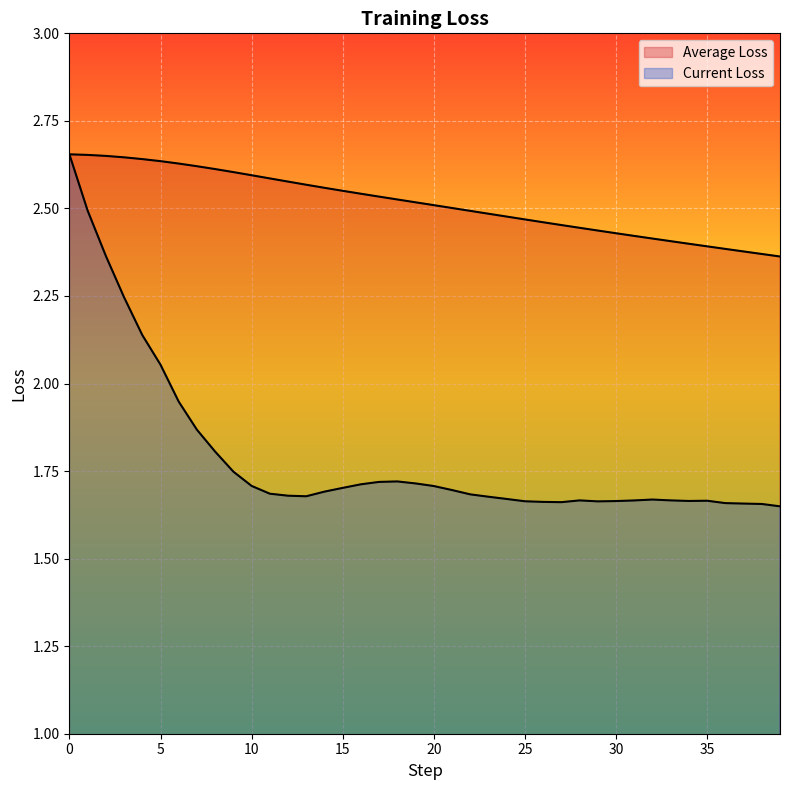

What is the value of the Current Loss point at the 15th from the left?

1.7